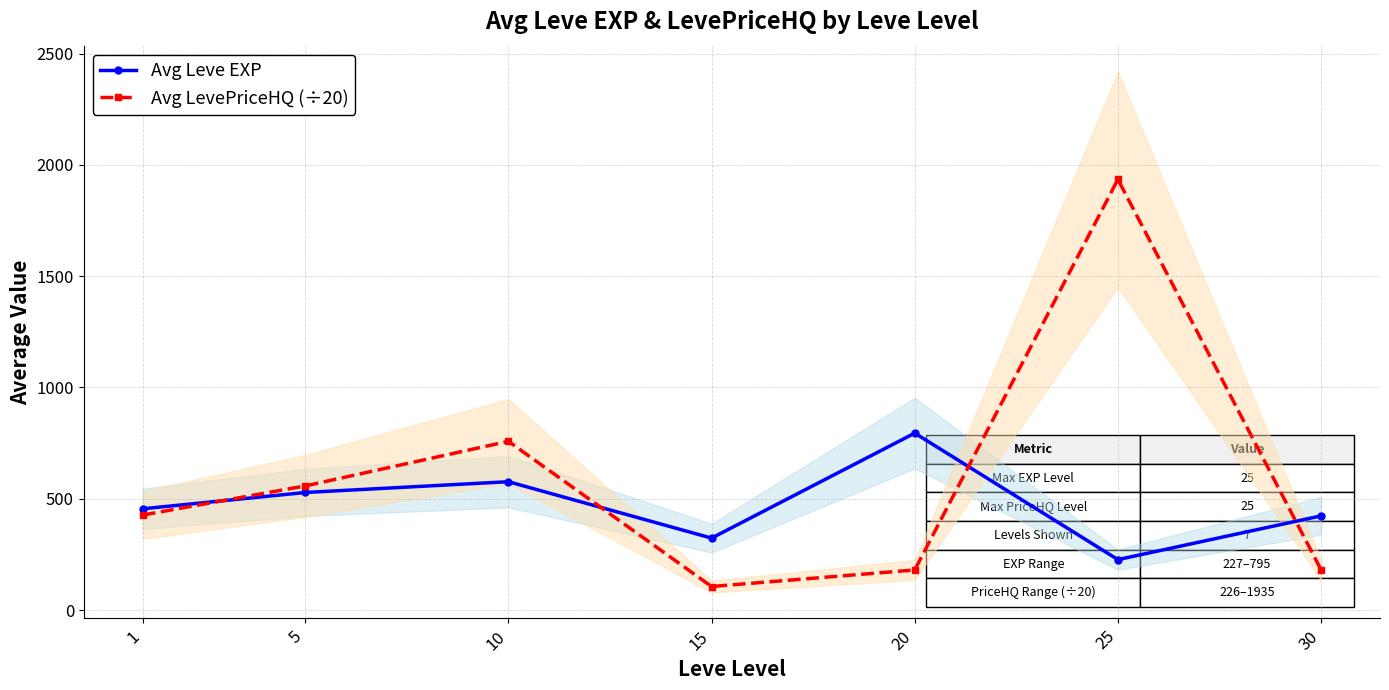

At which category is the sum across all series the highest?

25